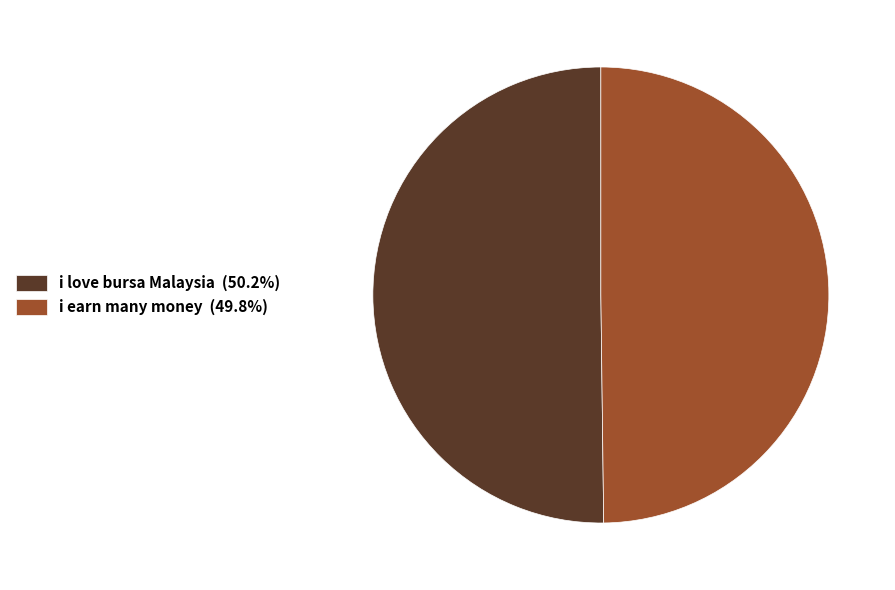

Do i earn many money (49.8%) and i love bursa Malaysia (50.2%) together represent more than half of the pie?

Yes